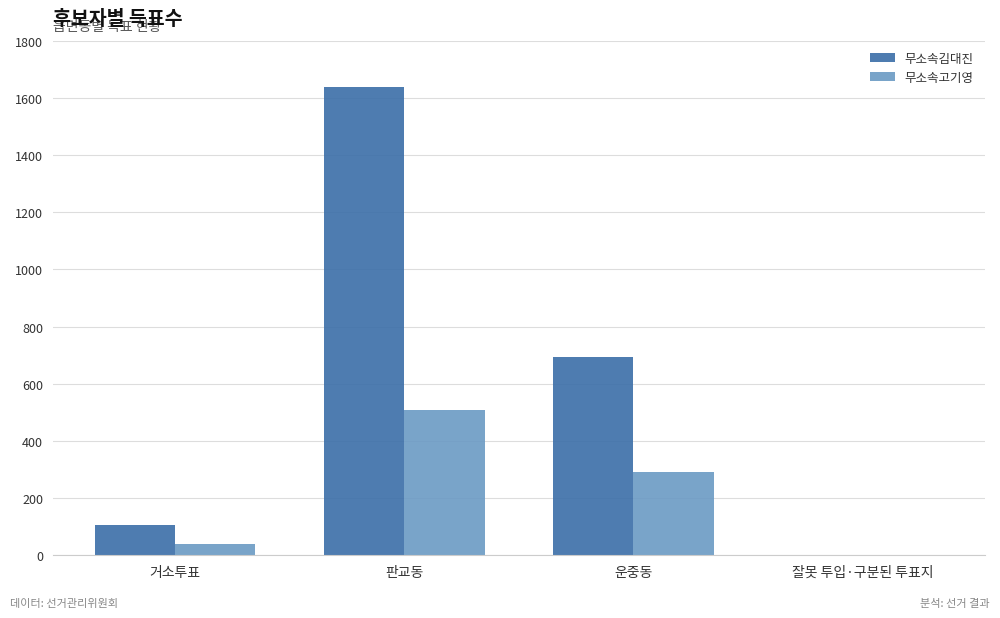

How many groups of bars are there?

4